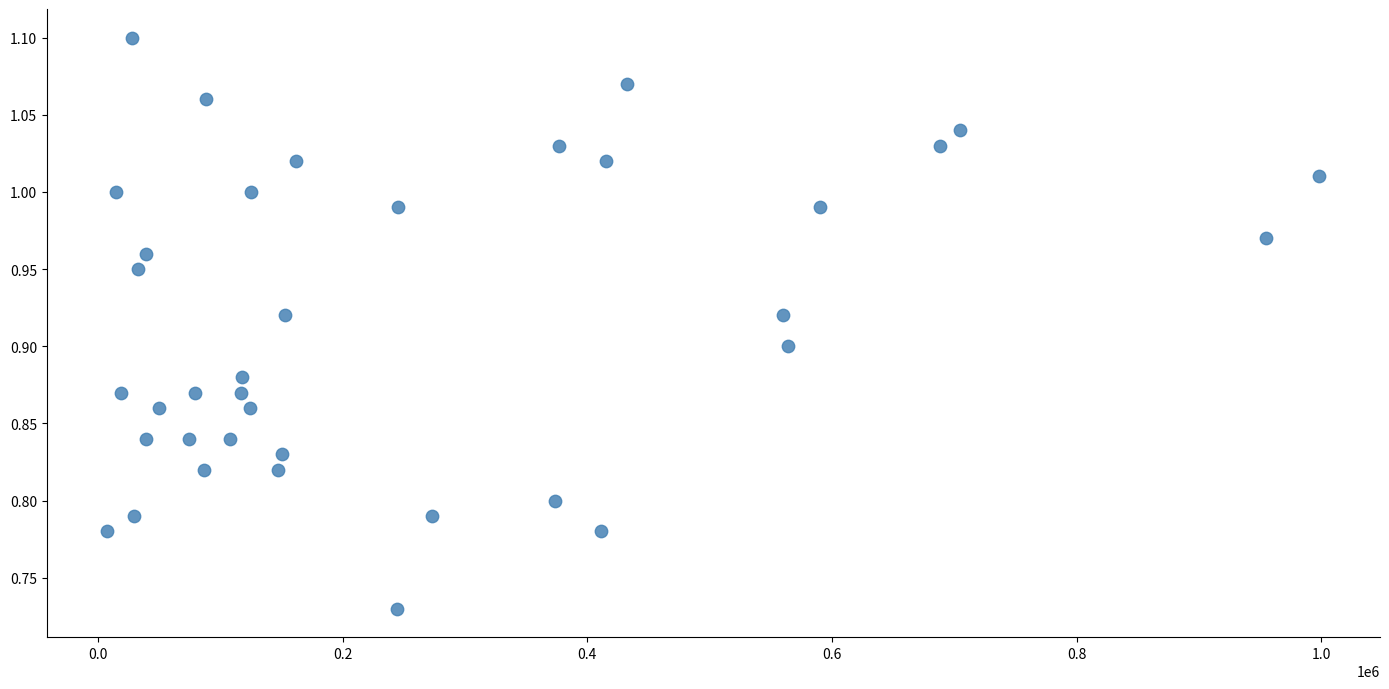

What is the range of Y values (max minus min)?

0.4